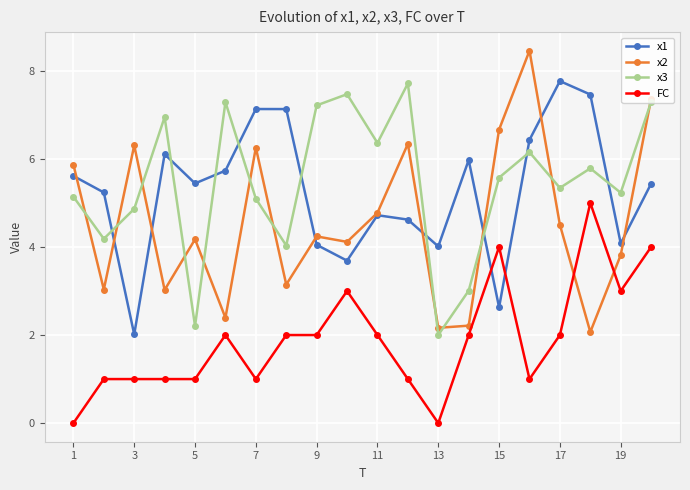

What is the value of the x1 point at the 6th from the left?

5.7